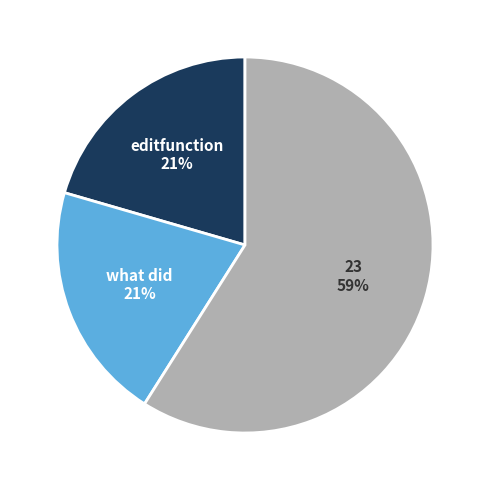

To the nearest percent, what is the difference between the editfunction and 23 slice percentages?

38%